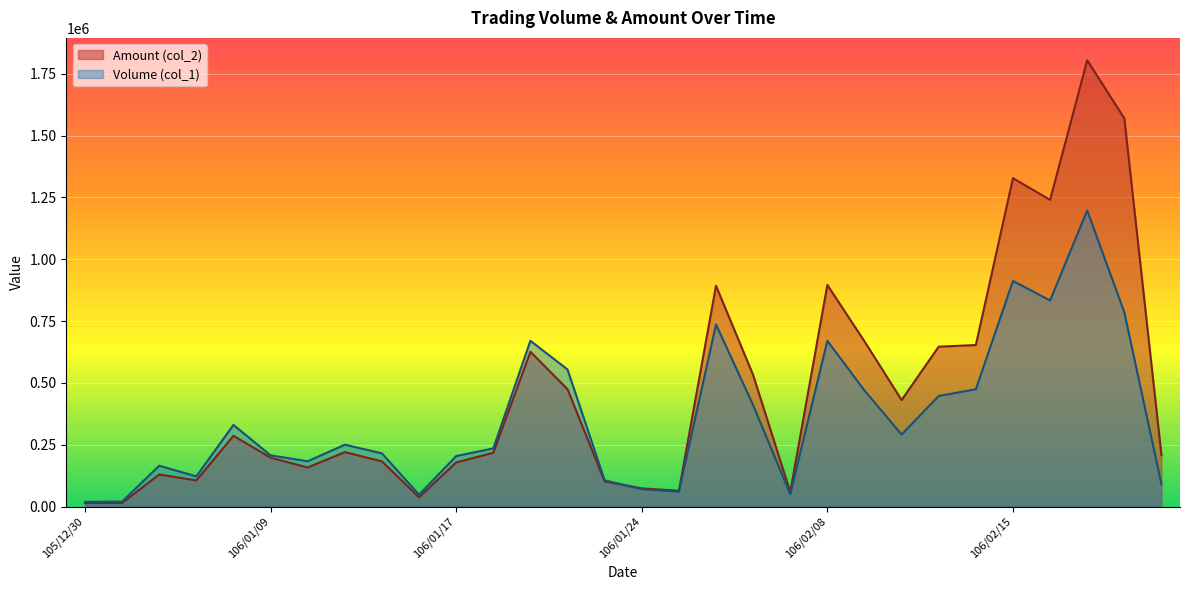

Which label corresponds to the largest value in the chart?

106/02/17